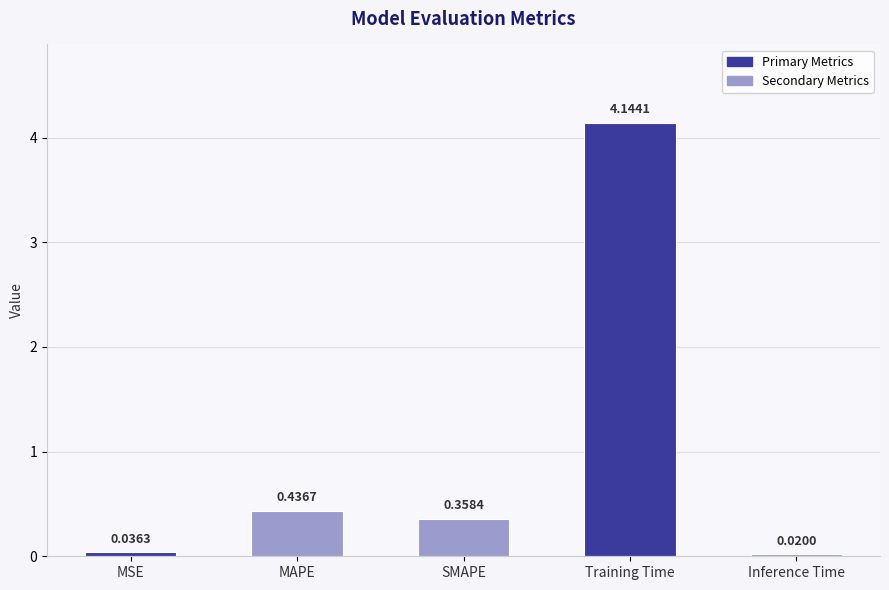

What is the label of the 4th bar from the left?

Training Time